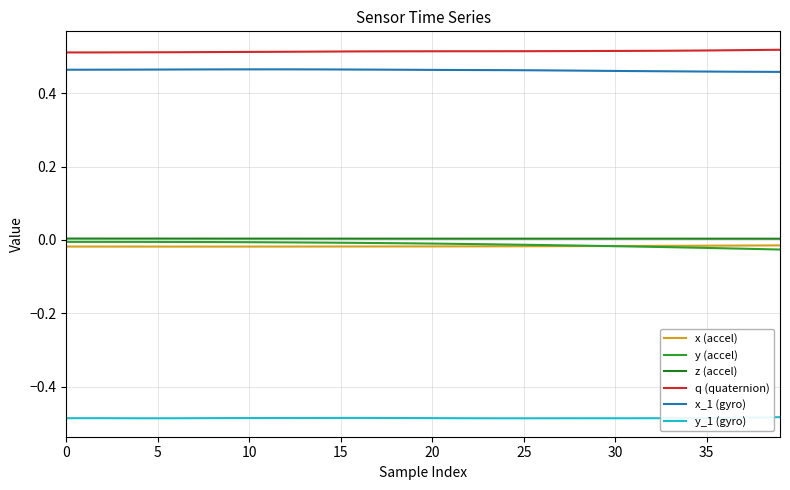

Which series has the largest total across all categories?

q (quaternion)